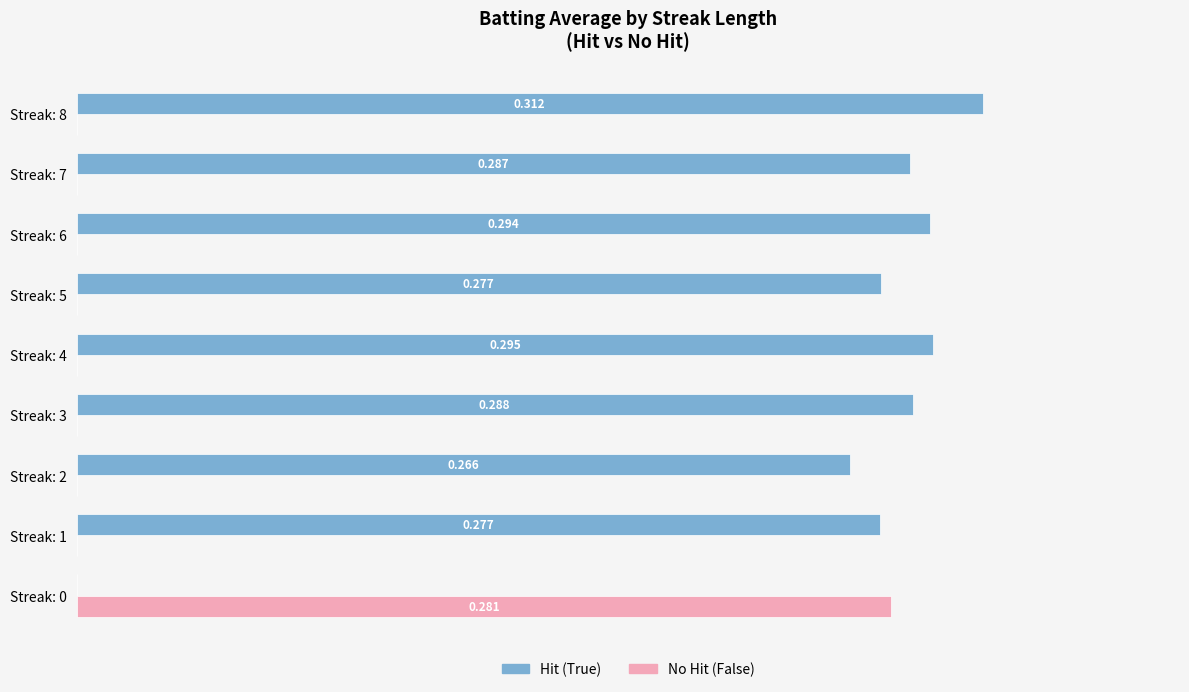

Is the value of No Hit (False) at Streak: 3 greater than the value of Hit (True) at Streak: 4?

No